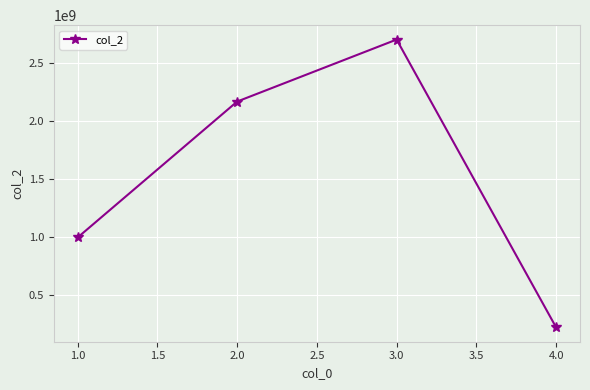

Count the number of categories in the chart.

4